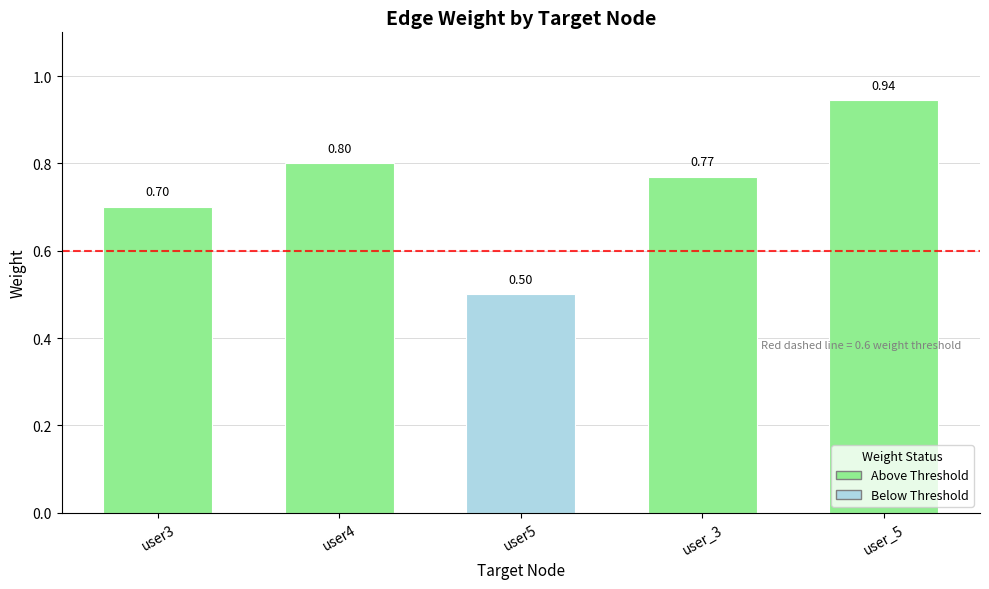

What is the sum of the values at user5 and user_3?

1.3